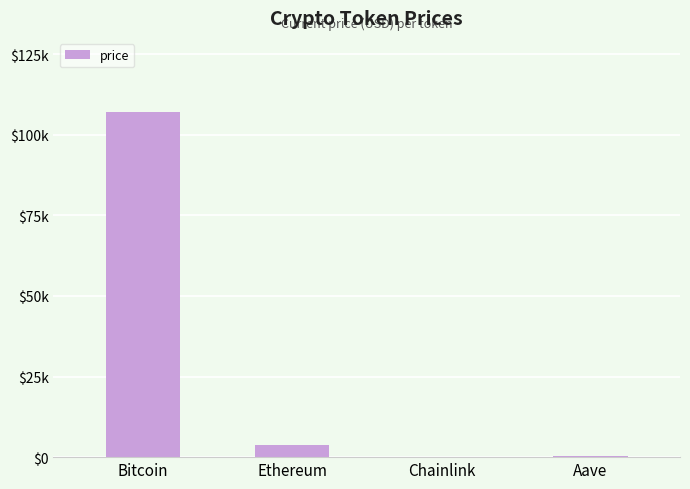

Which category has the highest value across all series?

Bitcoin